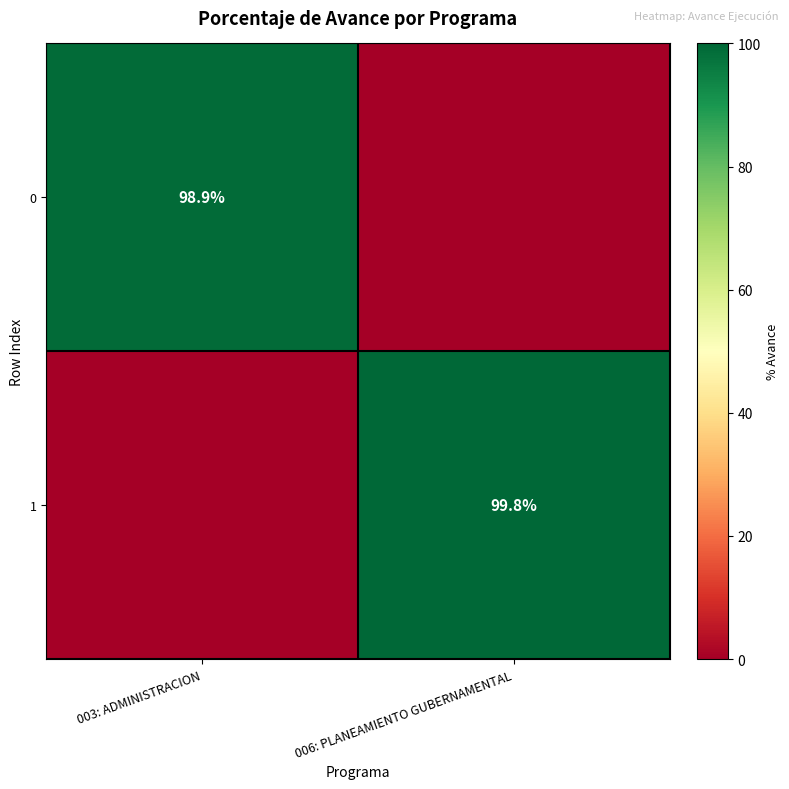

True or false: 0 has a value of 98.9 at 003: ADMINISTRACION.

True